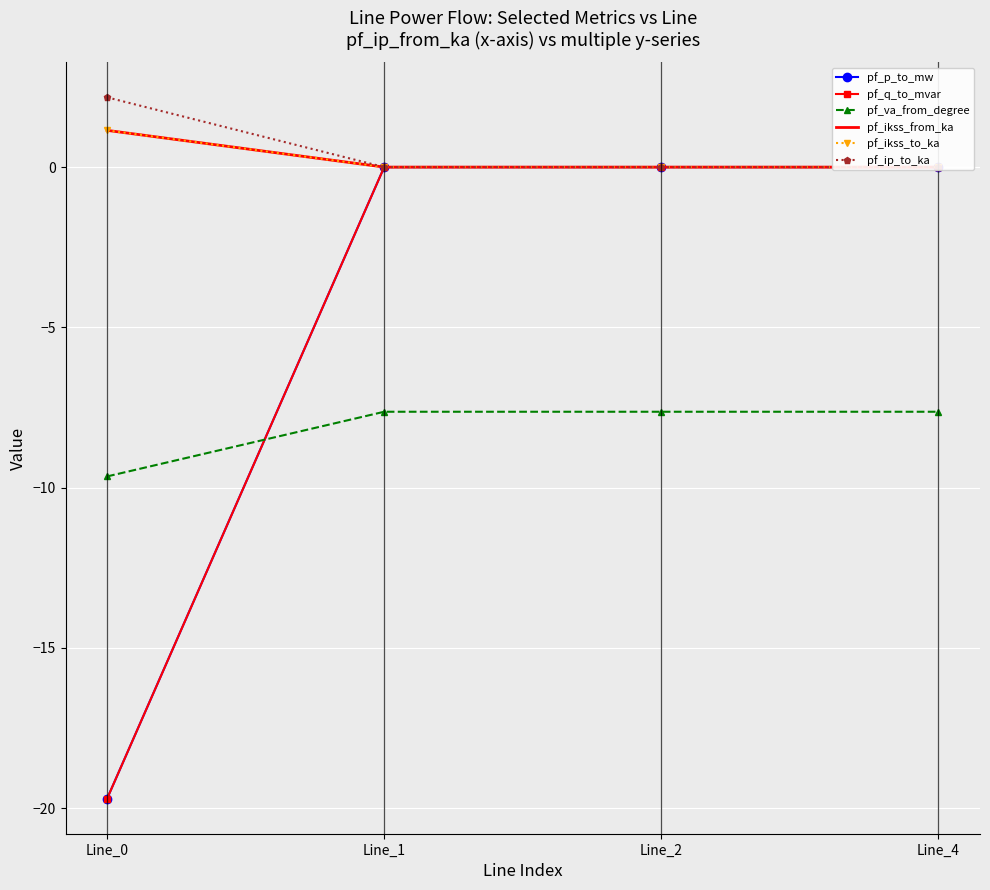

Reading right to left, transcribe all the data shown in this chart.

pf_p_to_mw: 0.0	-0.0	-0.0	-19.7
pf_q_to_mvar: 0.0	0.0	0.0	-19.7
pf_va_from_degree: -7.6	-7.6	-7.6	-9.7
pf_ikss_from_ka: 0.0	0.0	0.0	1.1
pf_ikss_to_ka: 0.0	0.0	0.0	1.1
pf_ip_to_ka: 0.0	0.0	0.0	2.2